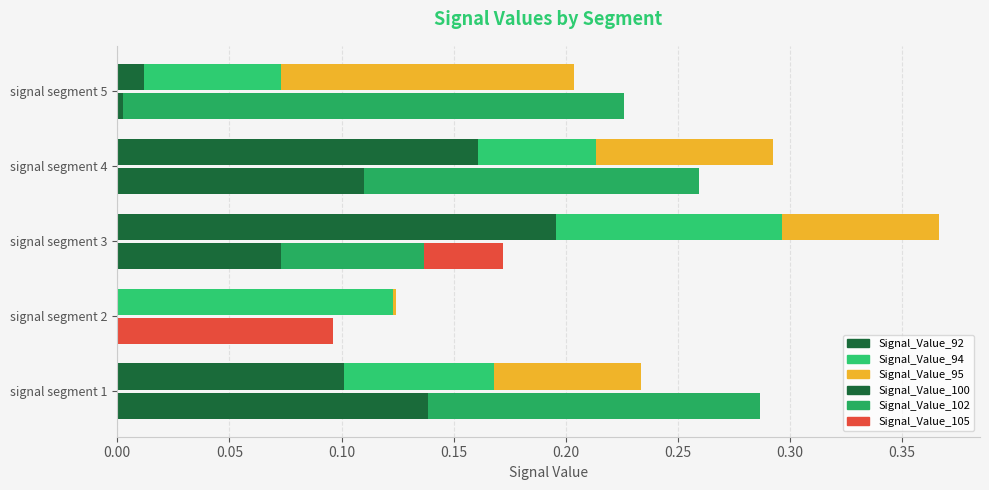

List the series in order of their peak value, highest first.

Signal_Value_102, Signal_Value_92, Signal_Value_100, Signal_Value_95, Signal_Value_94, Signal_Value_105